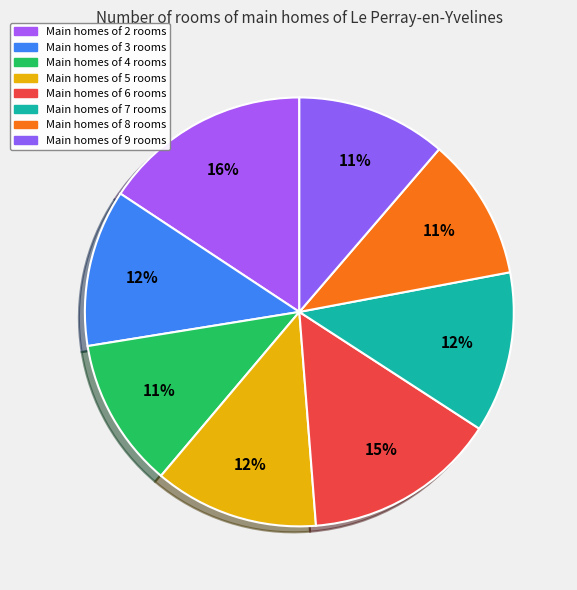

Count the number of slices in the pie.

8